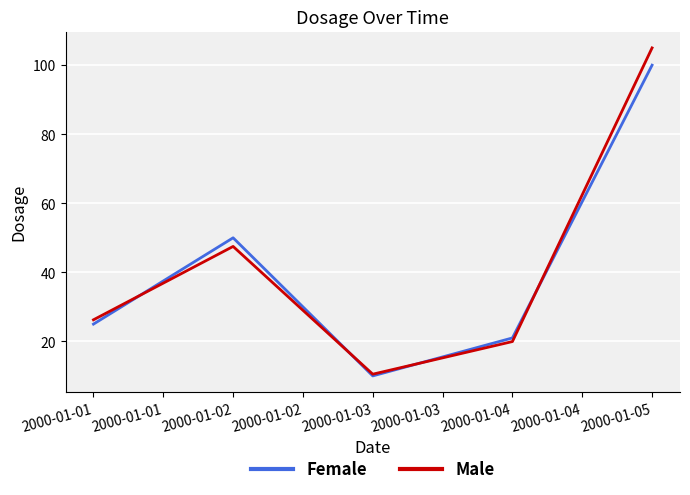

At which label is Male closest to 57?

2000-01-02